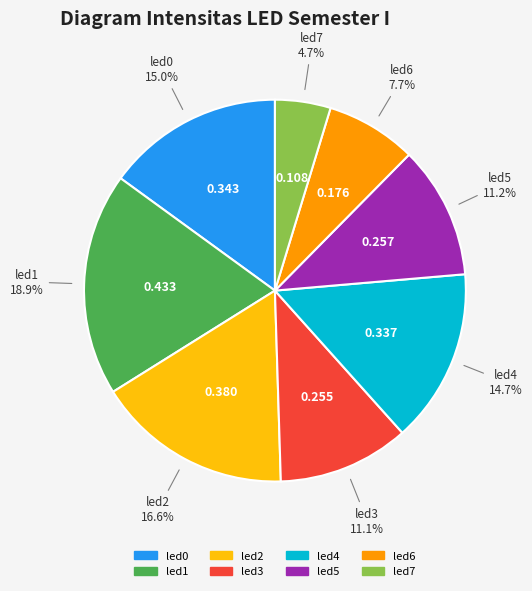

How much of the chart is everything except led1?

81.1%